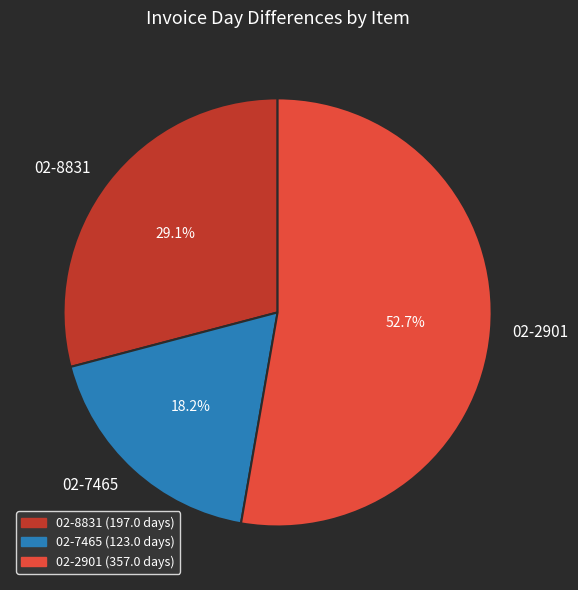

The 02-8831 slice represents 29% of the pie. True or false?

True